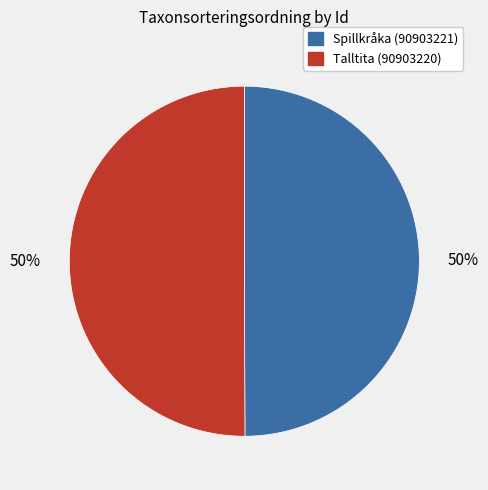

To the nearest percent, what is the combined percentage of Spillkråka (90903221) and Talltita (90903220)?

100%